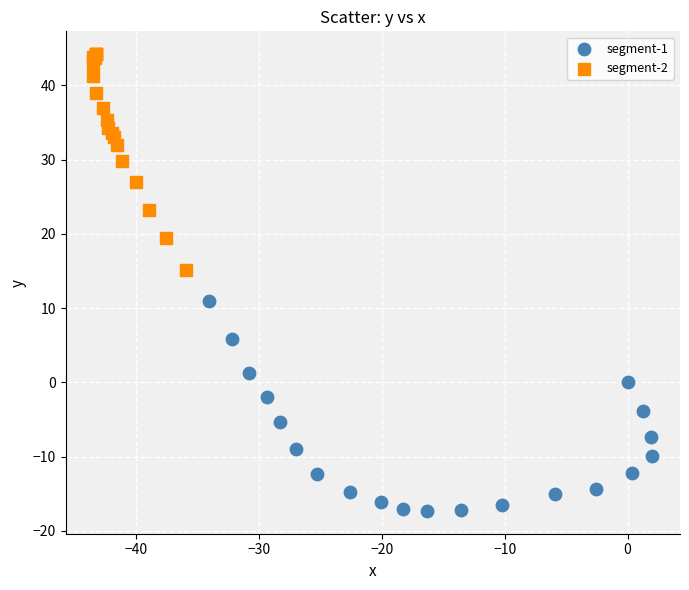

What are all the series names shown in the legend?

segment-1, segment-2